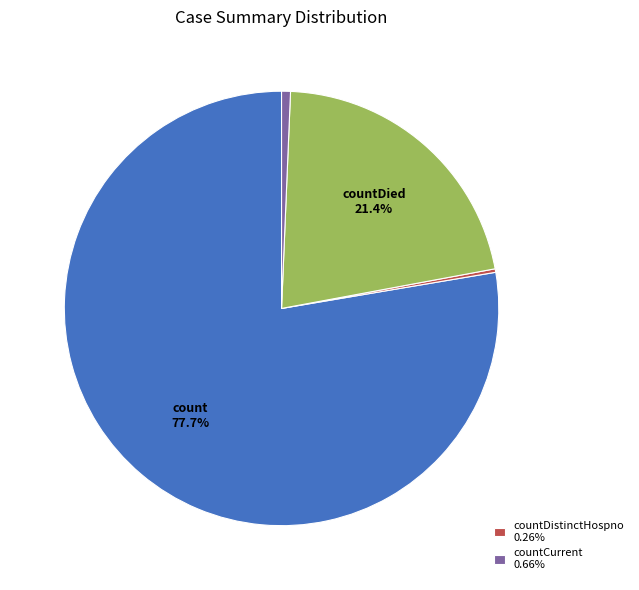

Is there any slice that represents more than half of the pie?

Yes